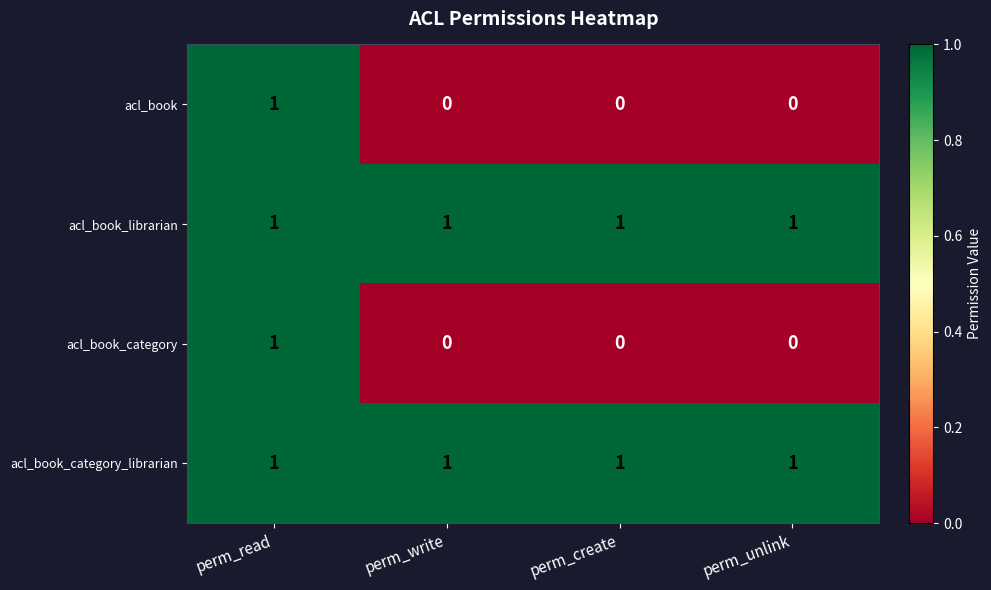

Reading left to right, what are all the values shown in this chart?

acl_book: 1	0	0	0
acl_book_librarian: 1	1	1	1
acl_book_category: 1	0	0	0
acl_book_category_librarian: 1	1	1	1